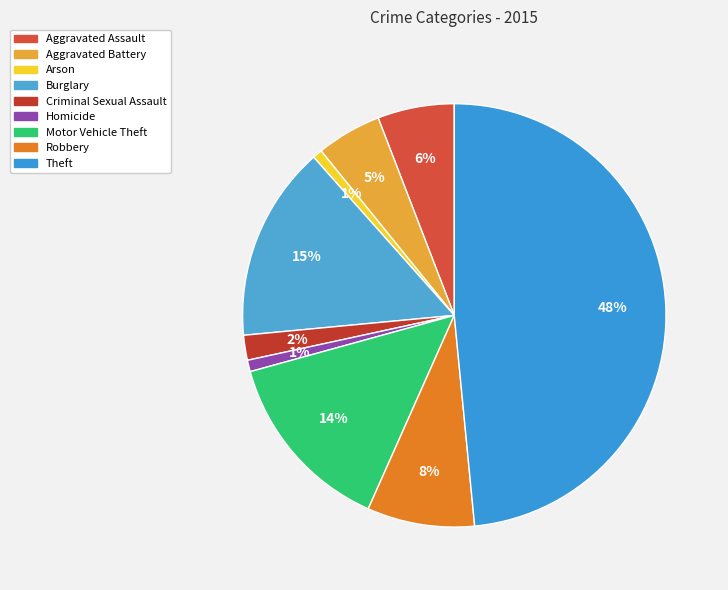

To the nearest percent, what is the average slice percentage?

11%